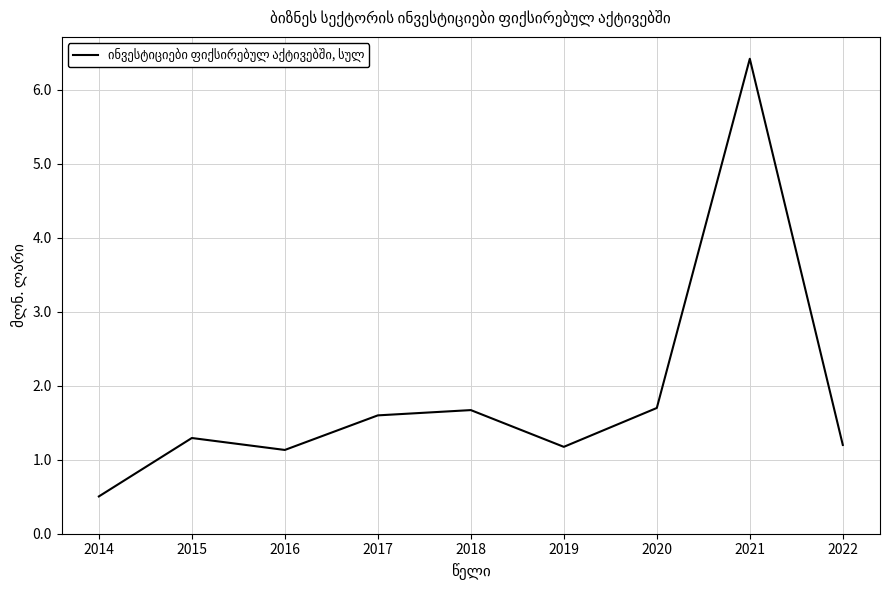

What is the change in value from 2017 to 2019?

-0.4